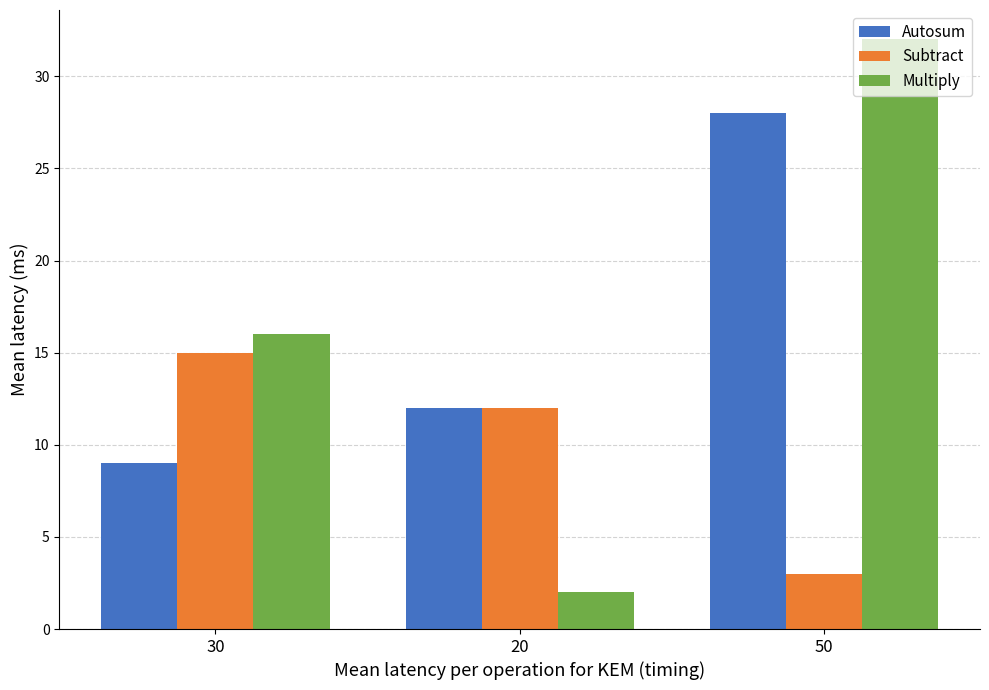

Which series has the largest total across all categories?

Multiply